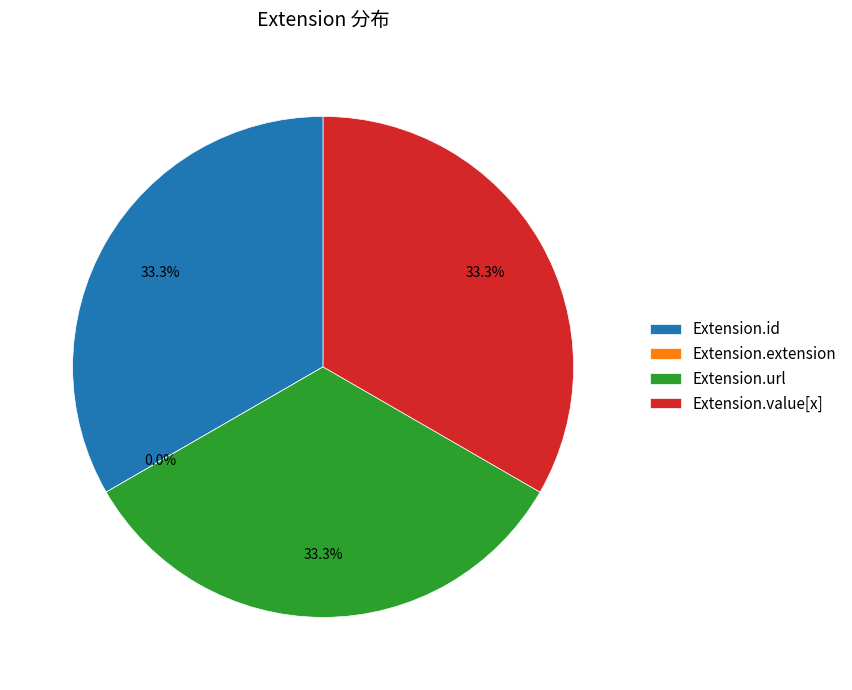

What is the largest slice in the pie chart?

Extension.id